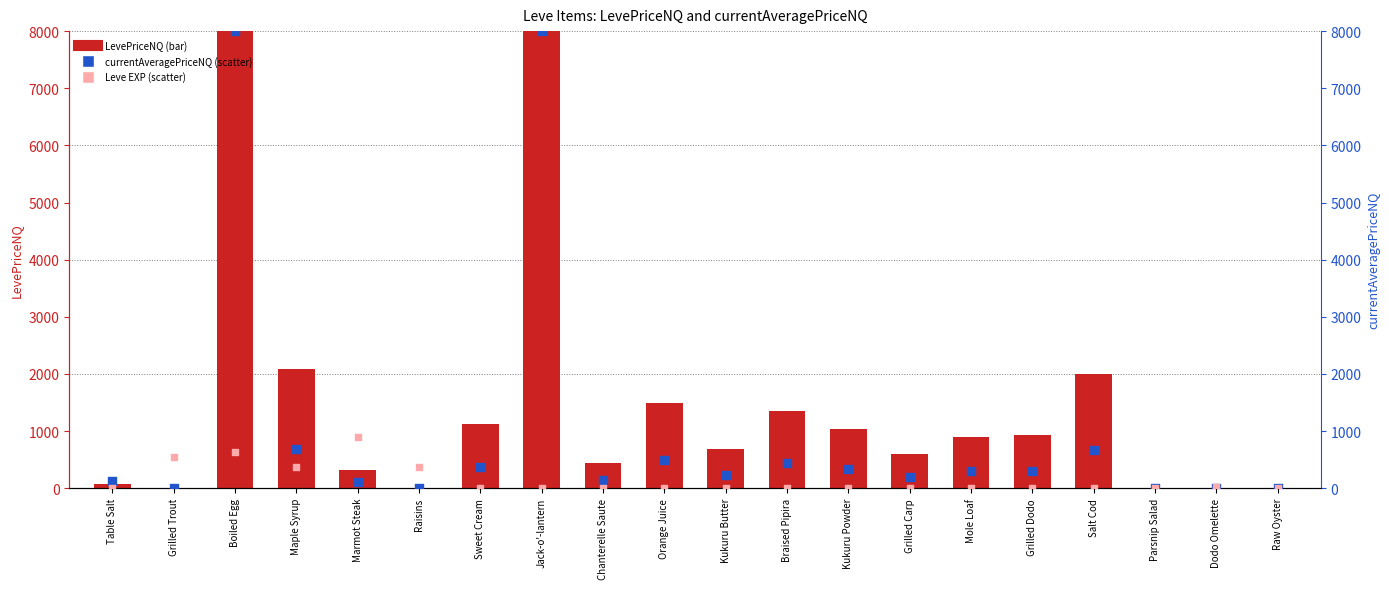

Which series has the largest total across all categories?

LevePriceNQ